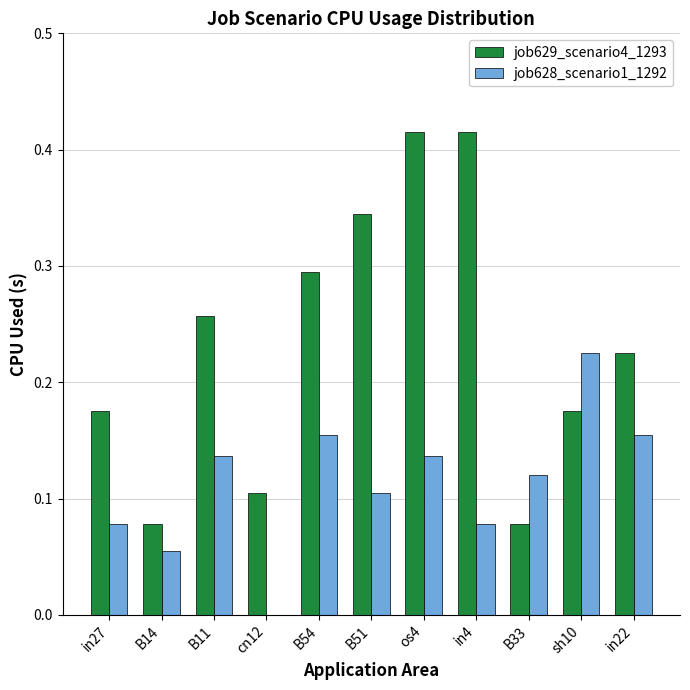

At which category is the sum across all series the highest?

os4